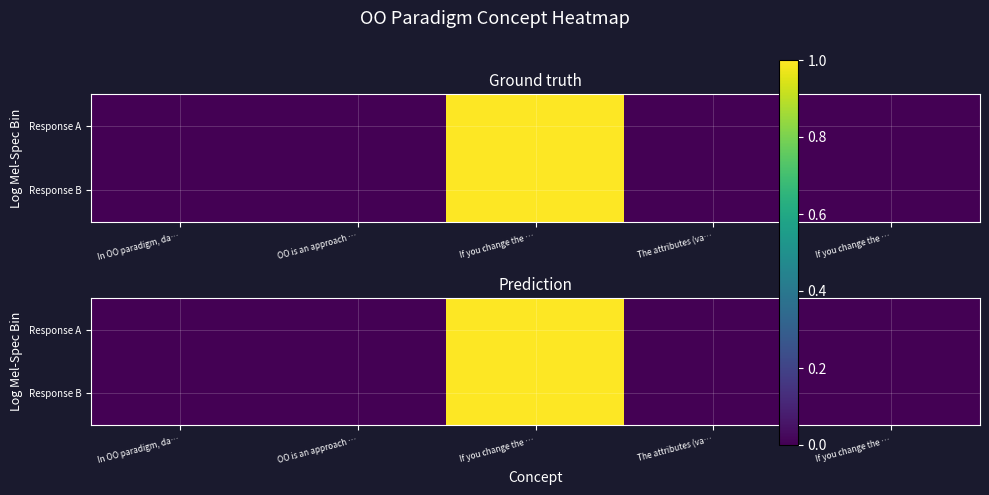

At which label does Response A reach its peak?

If you change the …